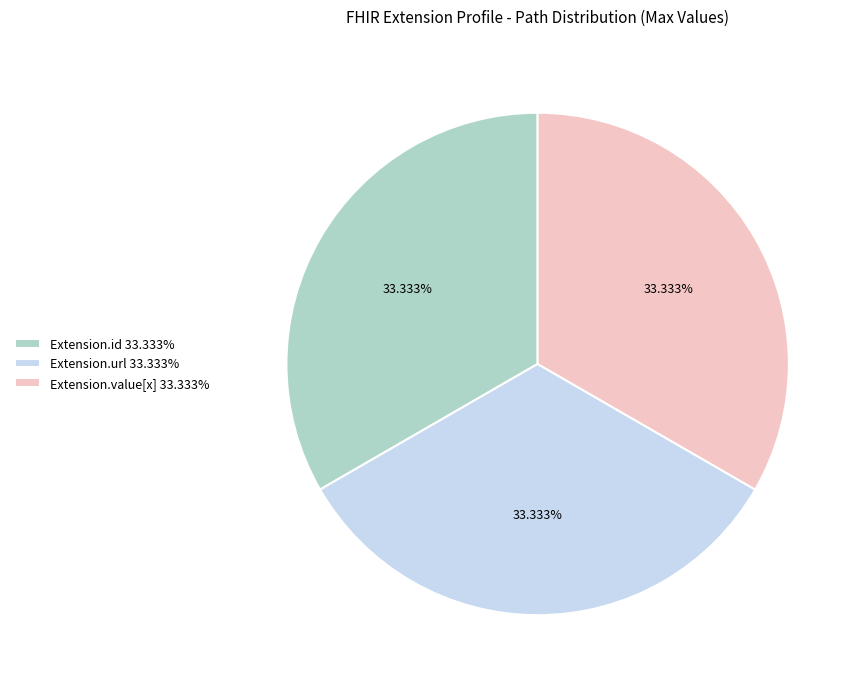

Is the sum of Extension.url 33.333% and Extension.value[x] 33.333% greater than half?

Yes